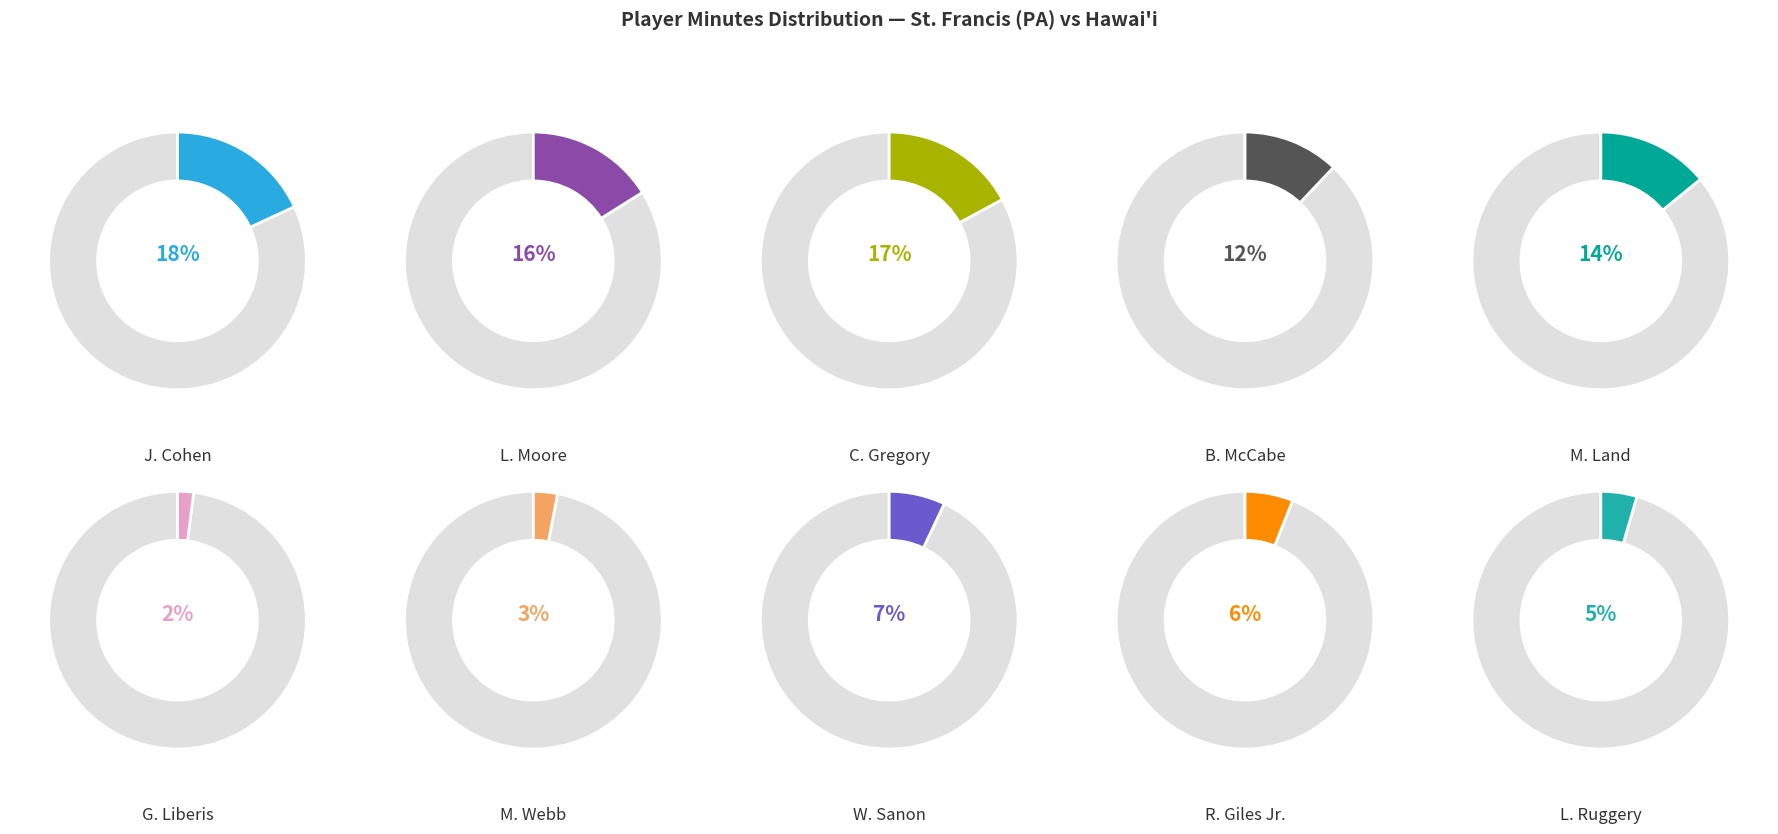

Combined, what portion of the pie is J. Cohen and G. Liberis?

20.1%